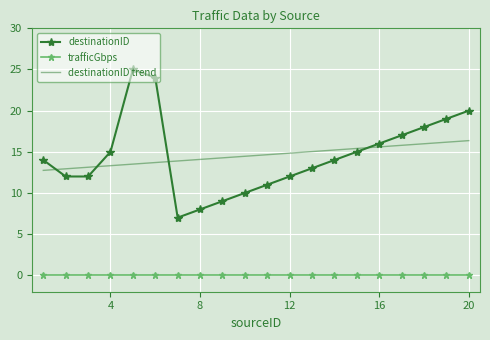

List the series in order of their peak value, lowest first.

trafficGbps, destinationID trend, destinationID